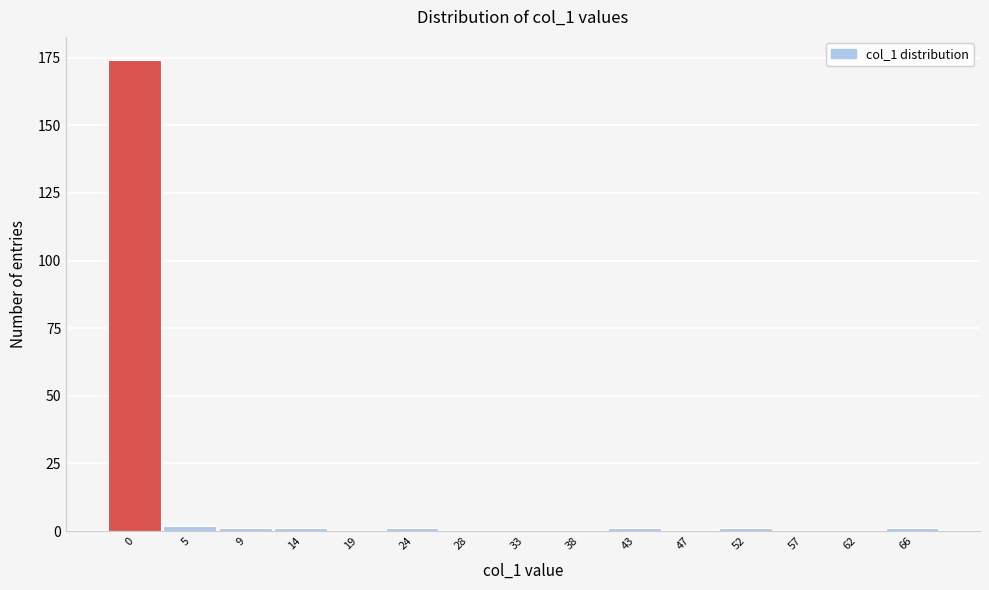

Reading left to right, what are all the values shown in this chart?

0=174	5=2	9=1	14=1	19=0	24=1	28=0	33=0	38=0	43=1	47=0	52=1	57=0	62=0	66=1